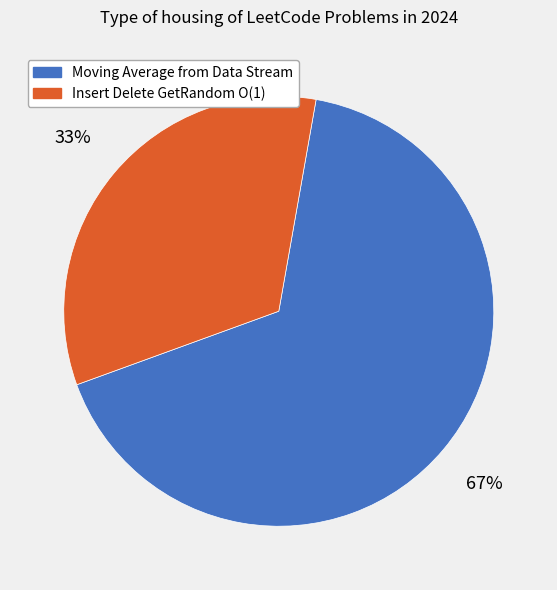

Combined, do Moving Average from Data Stream and Insert Delete GetRandom O(1) account for over 50%?

Yes